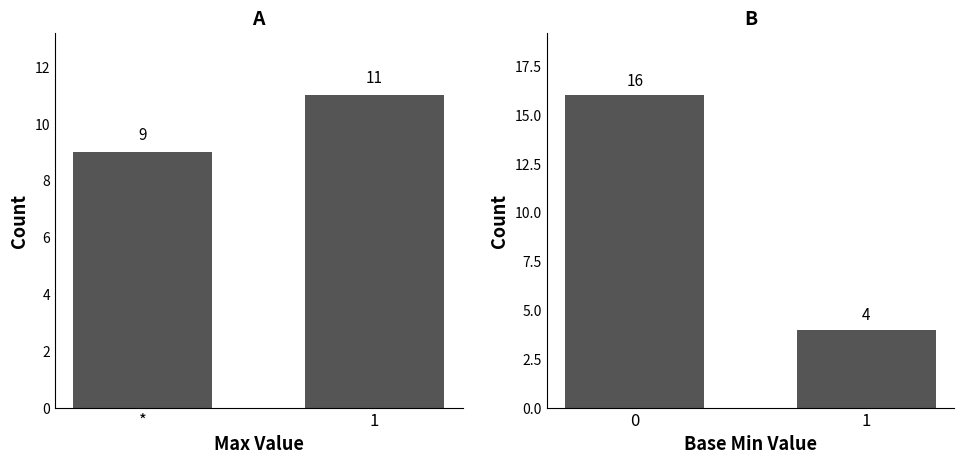

At *, list the series in order from smallest to largest.

Max, Base Min